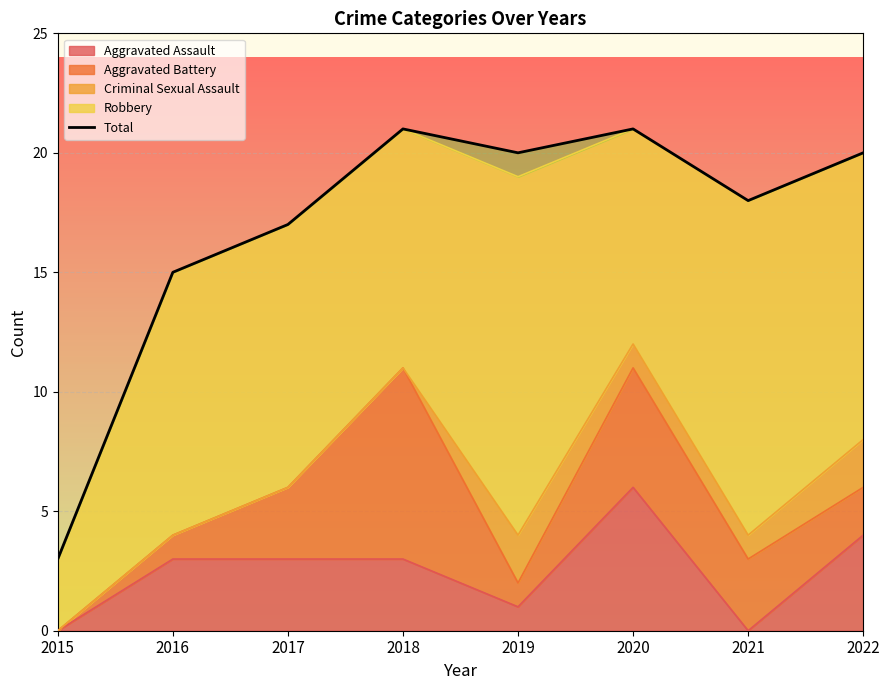

What is the change in value from 2015 to 2022?

+17